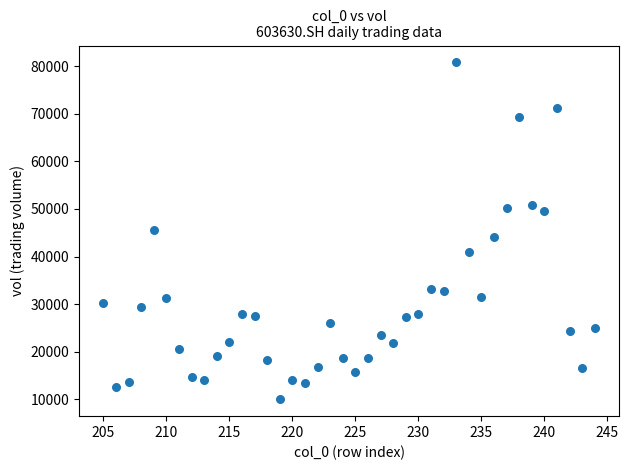

What is the range of Y values (max minus min)?

70775.3